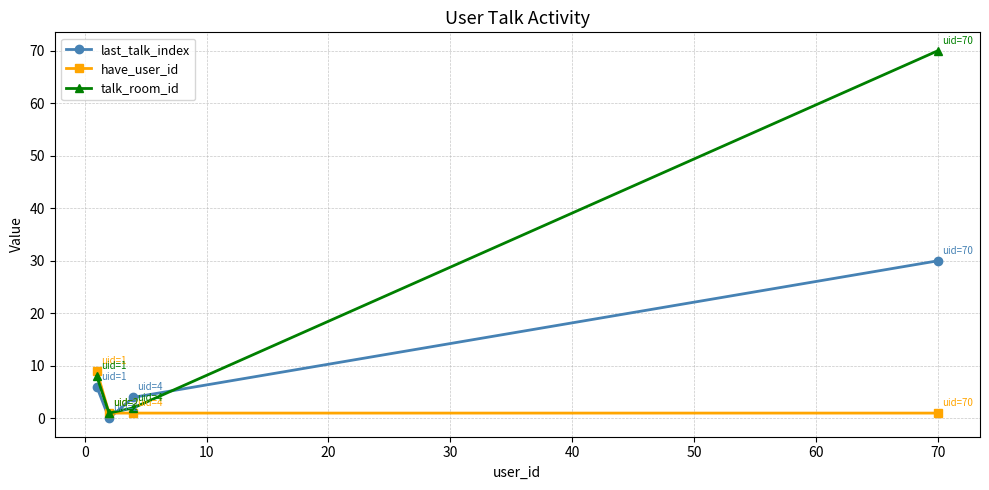

What is the sum of all talk_room_id values?

81